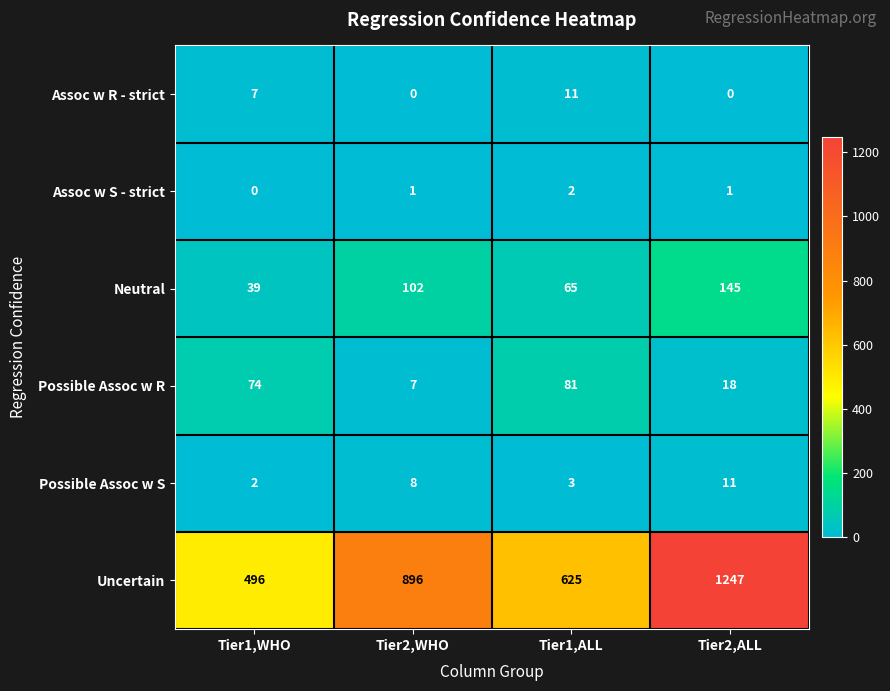

Rank the categories by Uncertain value from highest to lowest.

Tier2,ALL, Tier2,WHO, Tier1,ALL, Tier1,WHO